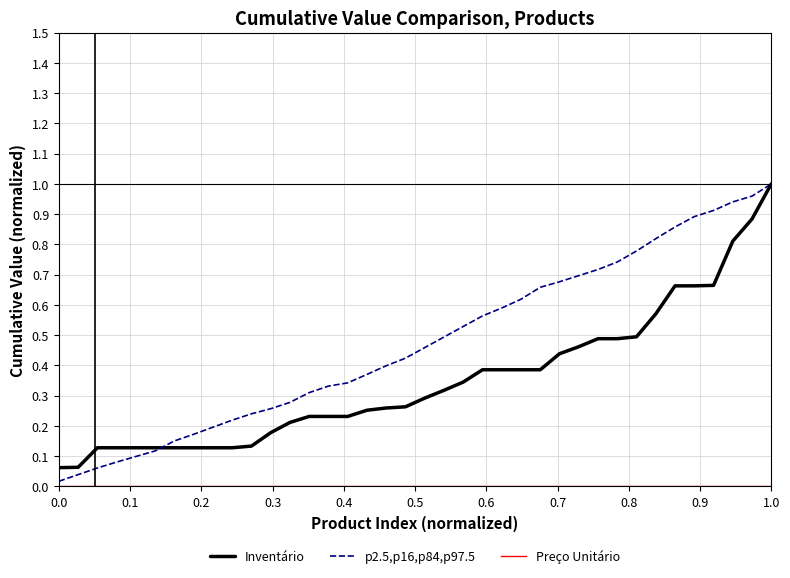

Which series has the largest range (max minus min)?

p2.5,p16,p84,p97.5